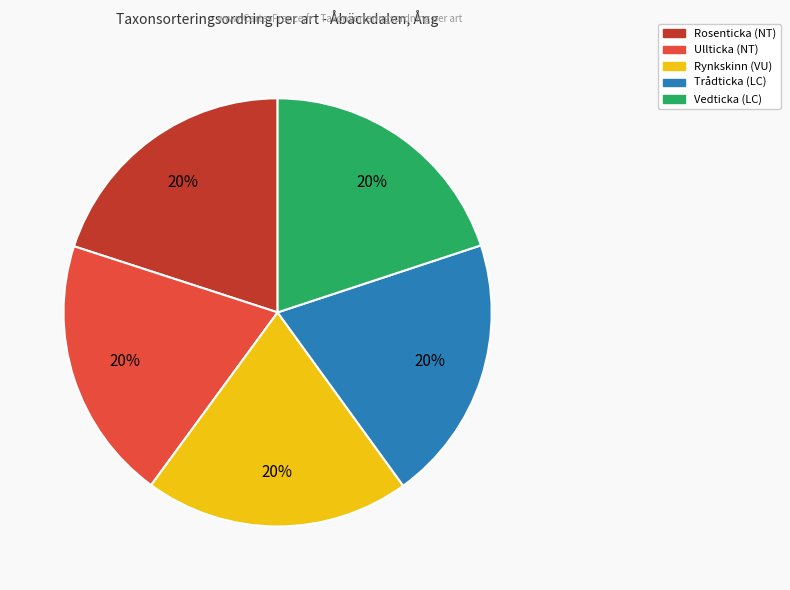

What is the ratio of the value at Ullticka (NT) to the value at Rynkskinn (VU)?

1.0